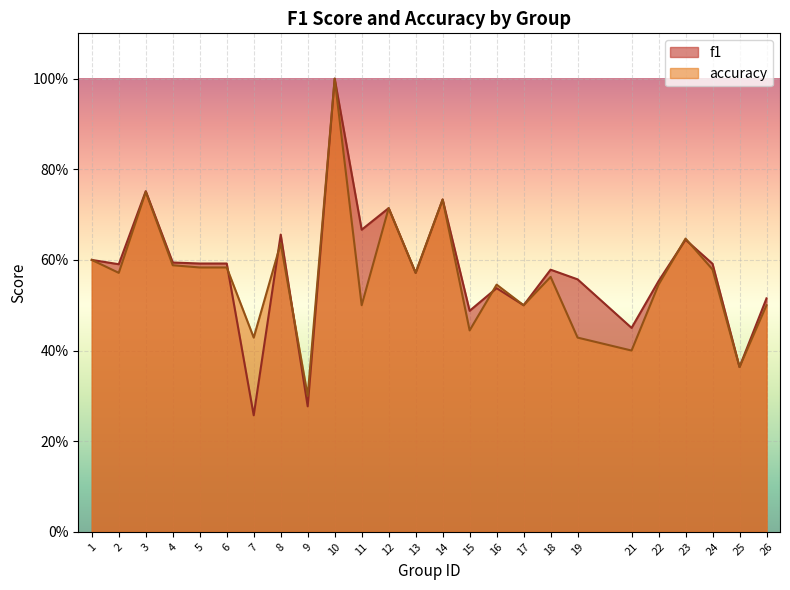

How many accuracy values are between 0 and 1?

25